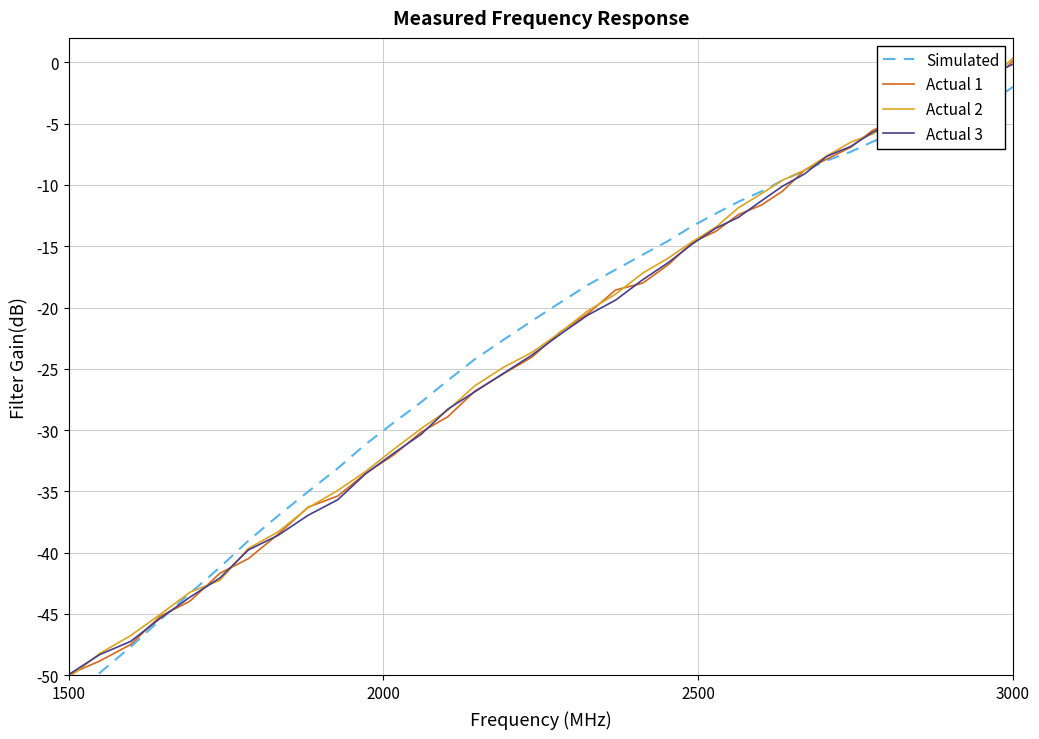

What is the difference between the maximum and second lowest values in the Actual 1 series?

49.0